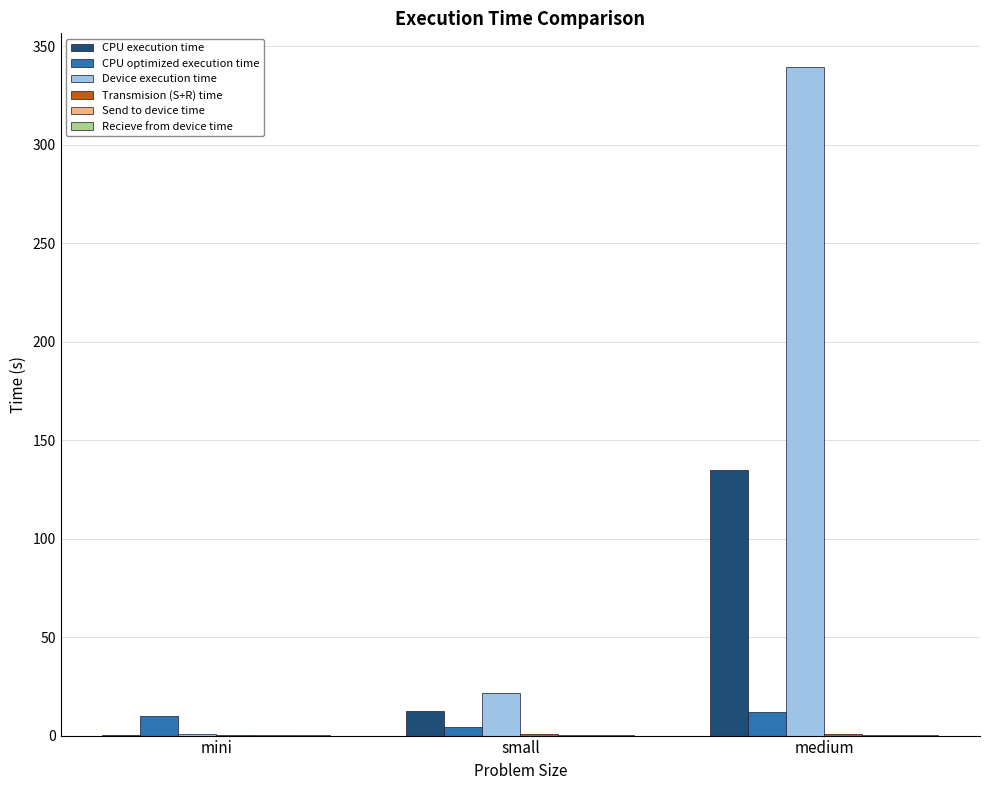

Which series has the largest total across all categories?

Device execution time